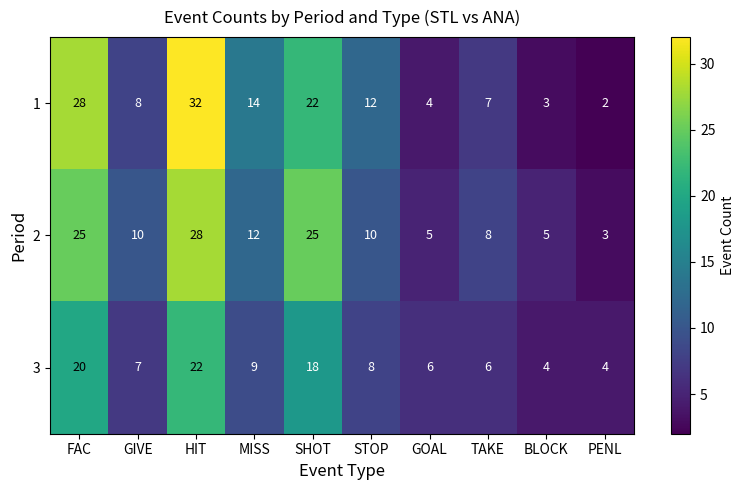

True or false: 1 has a value of 4 at GOAL.

True